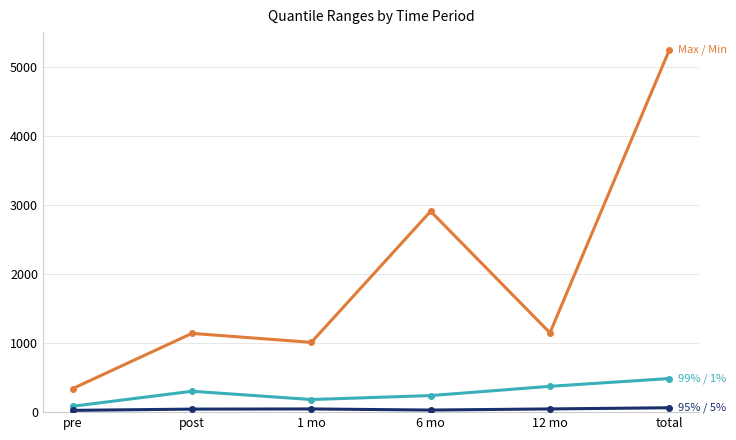

At which category does the chart reach its peak across all series?

total